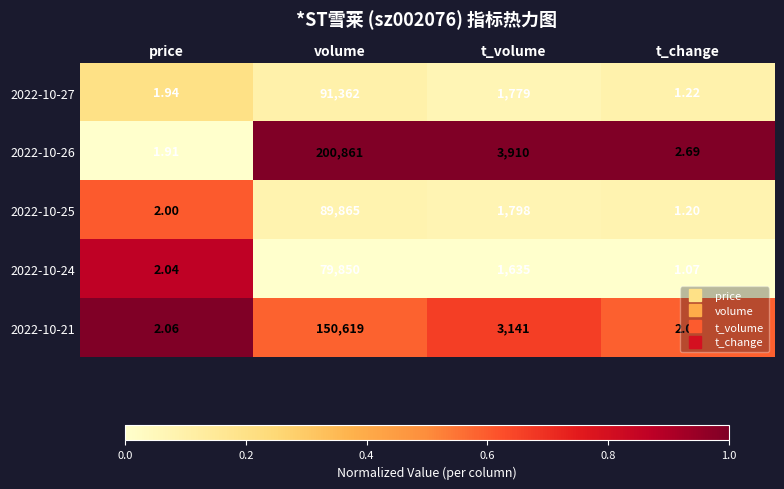

At which label is 2022-10-21 closest to 75310?

t_volume